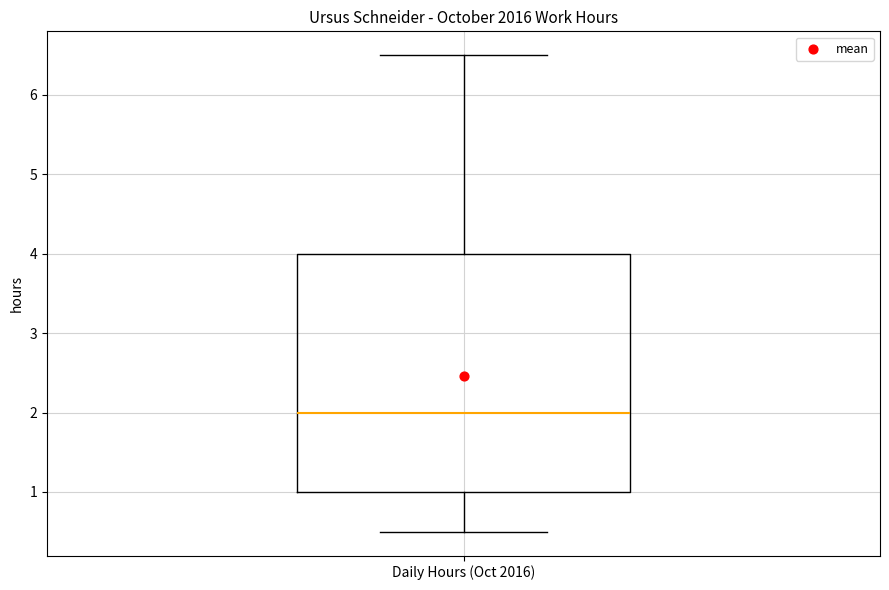

Where does the median line of the box for Daily Hours (Oct 2016) sit on the y-axis? The values are not printed on the chart, so give them approximately, as read against the axis.

2.0